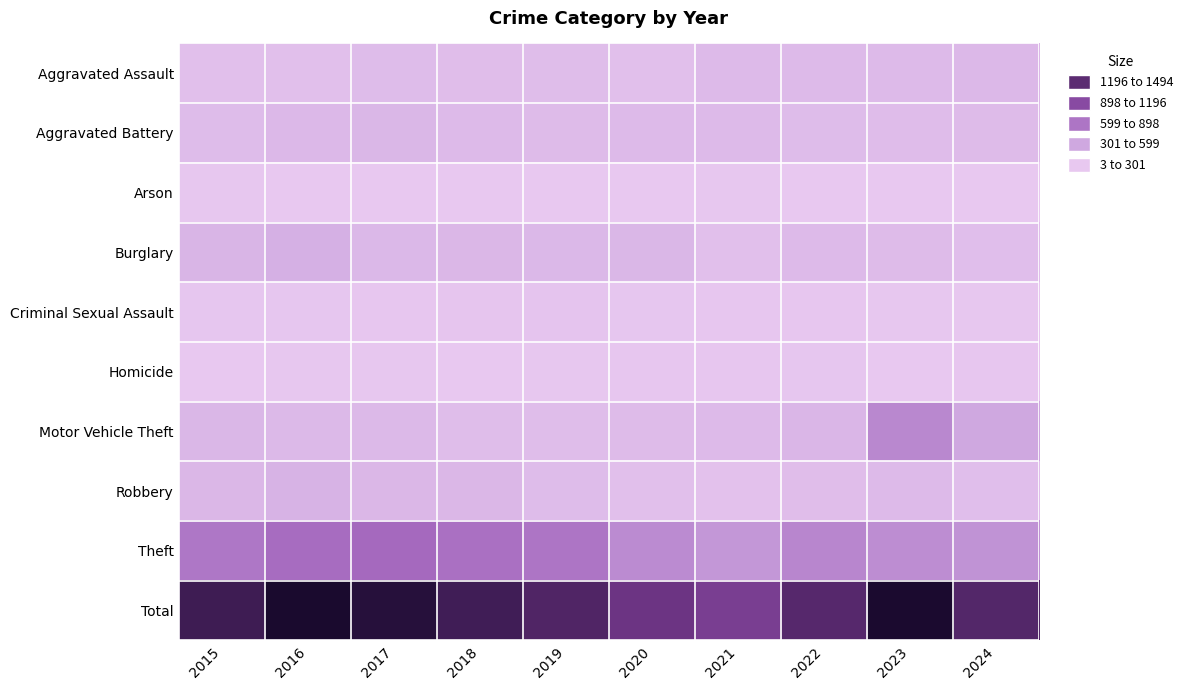

How many series are shown in this chart?

10